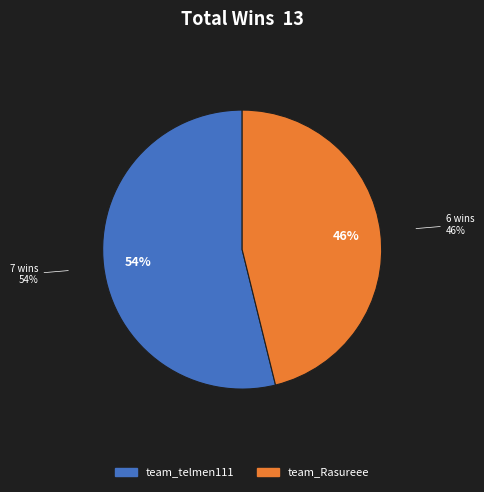

How many segments does this pie chart have?

2